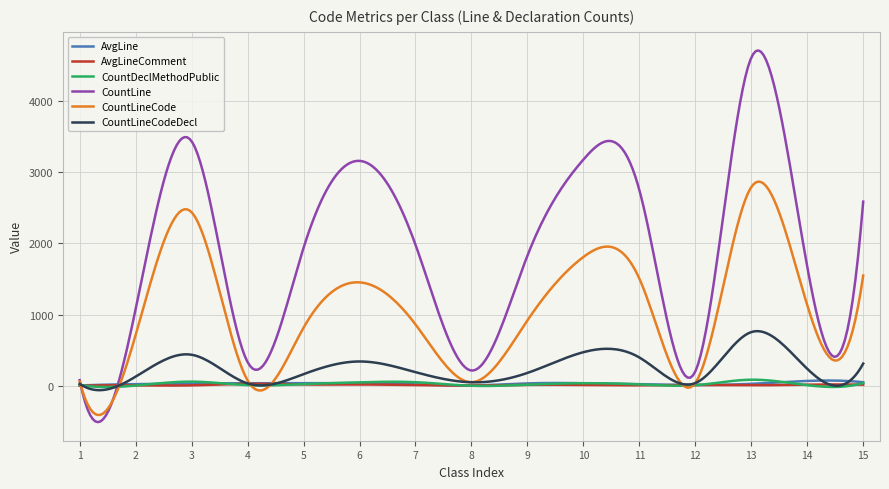

What is the smallest value displayed?

-510.5